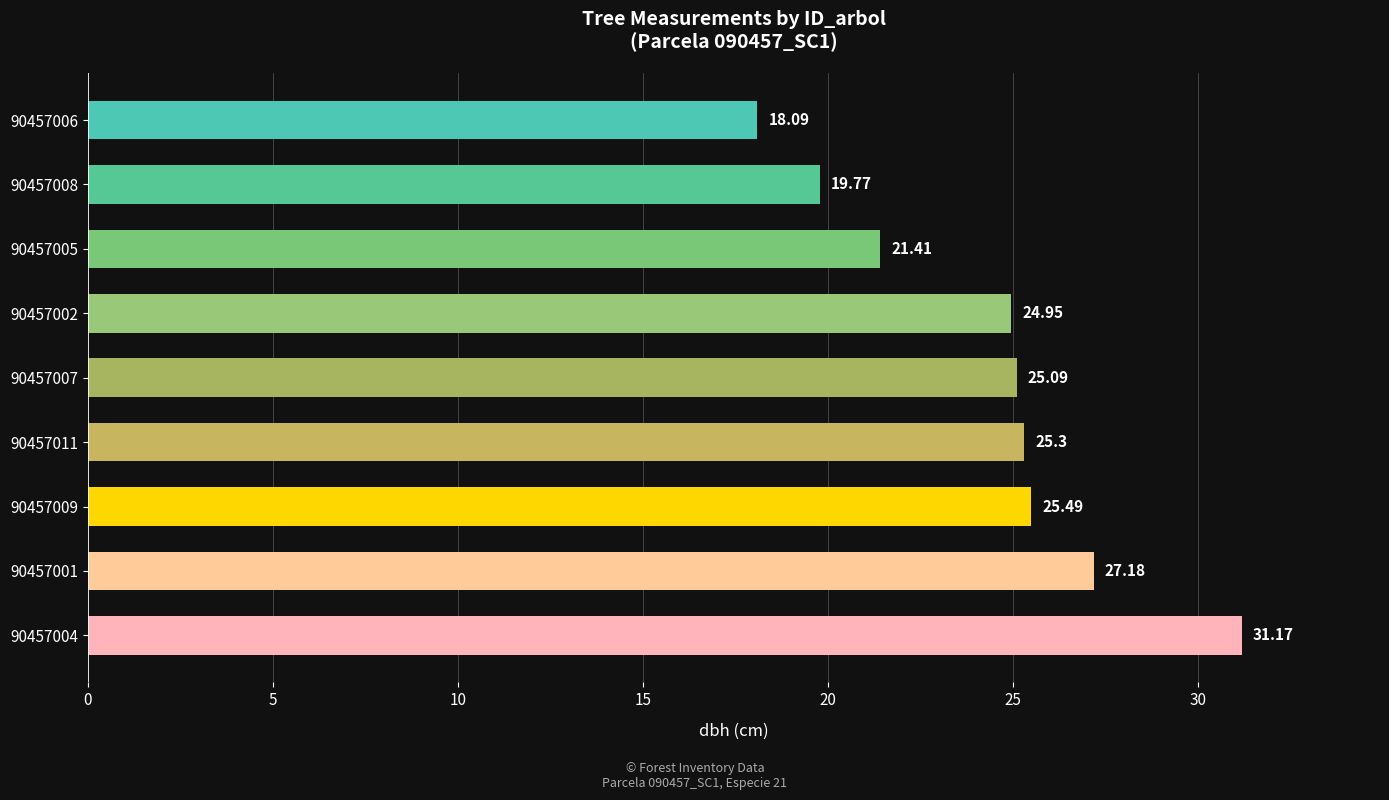

What is the sum of the values at 90457006 and 90457004?

49.3